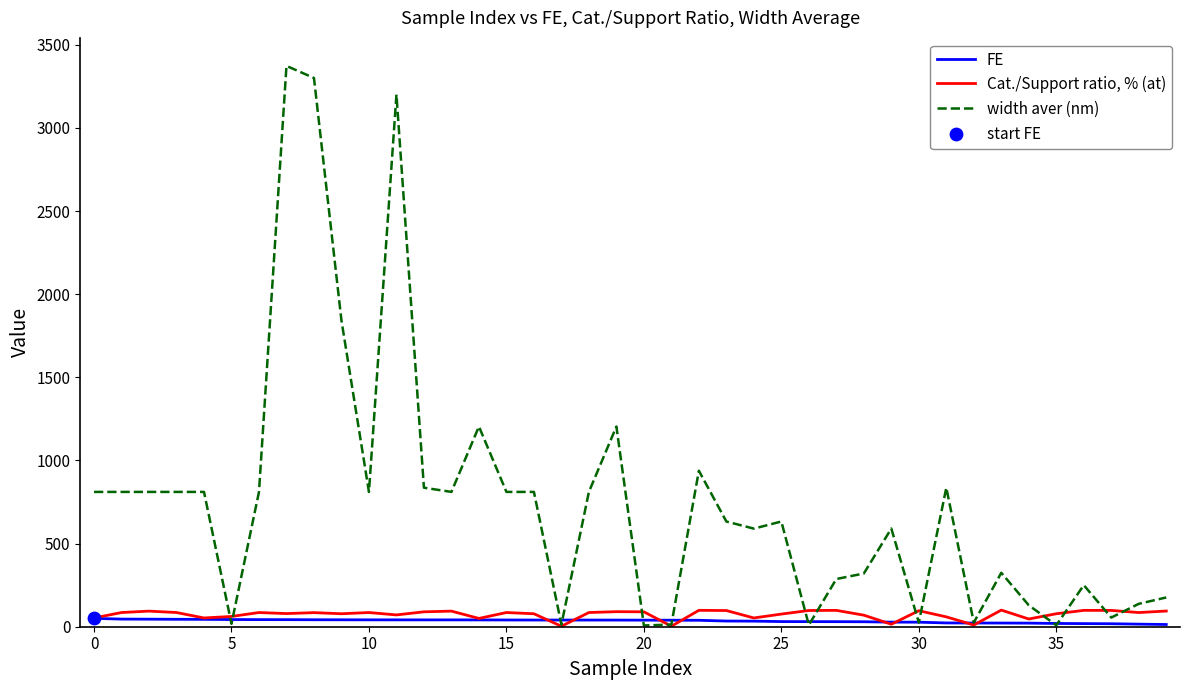

At how many categories does at least one series exceed 2195?

3